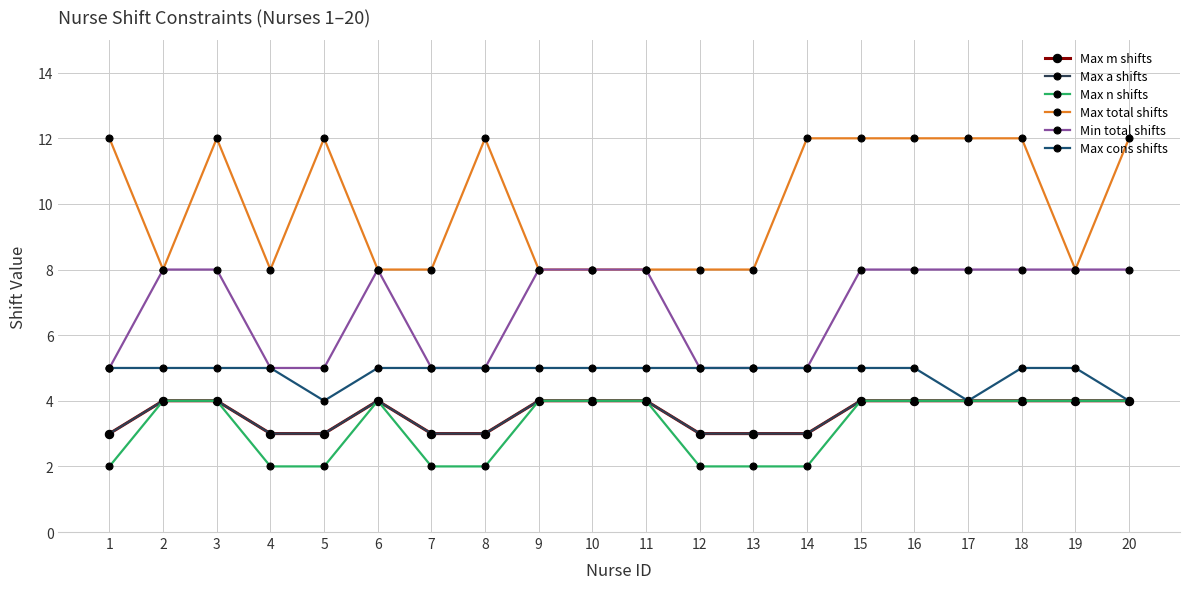

Rank the categories by Max cons shifts value from lowest to highest.

5, 17, 20, 1, 2, 3, 4, 6, 7, 8, 9, 10, 11, 12, 13, 14, 15, 16, 18, 19